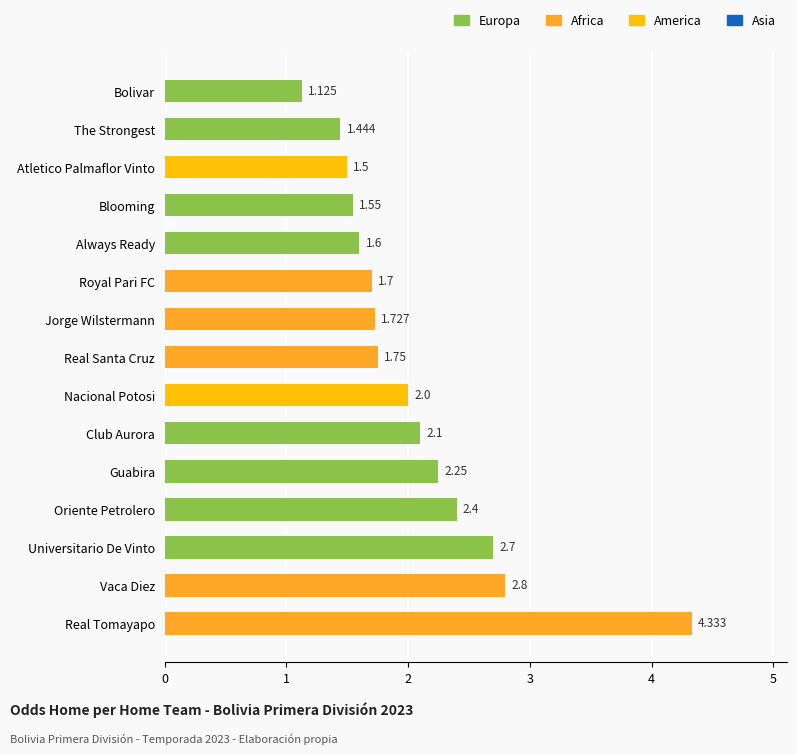

Where is the data nearest to the value 2?

Nacional Potosi